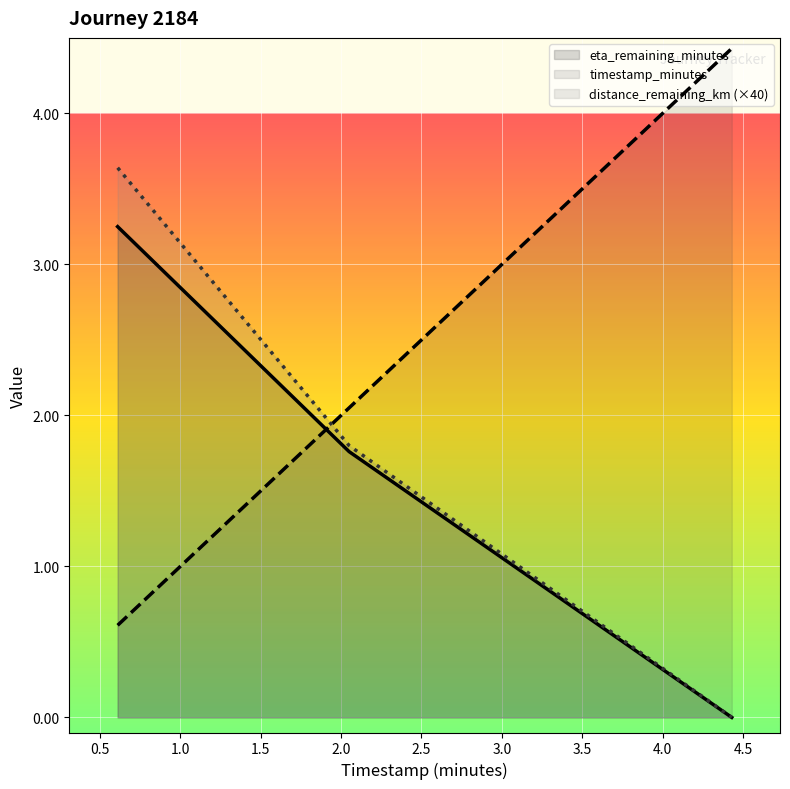

What is the minimum value for timestamp_minutes?

0.6